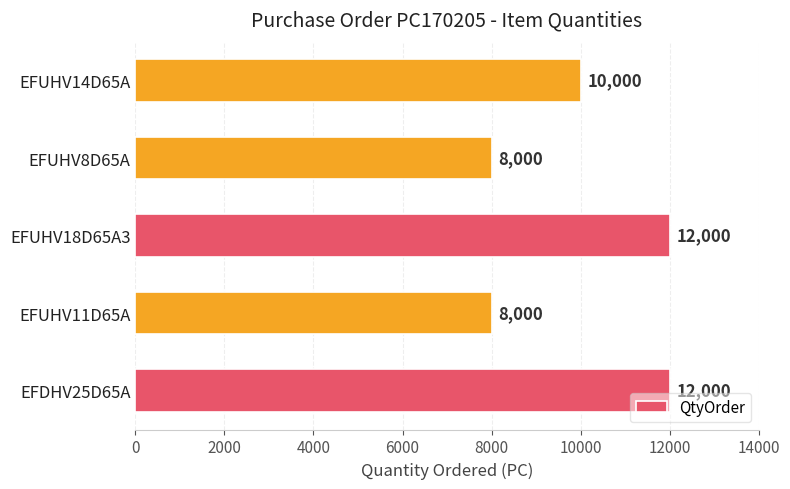

Where is the data nearest to the value 10000?

EFUHV14D65A